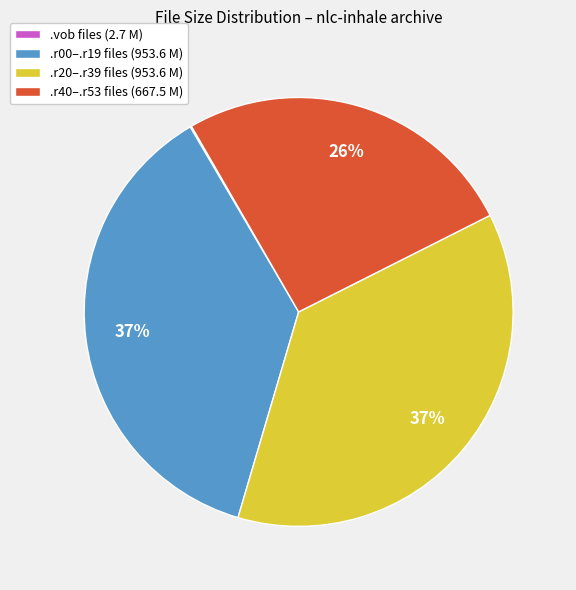

True or false: .r40–.r53 files (667.5 M) accounts for 26% of the total.

True